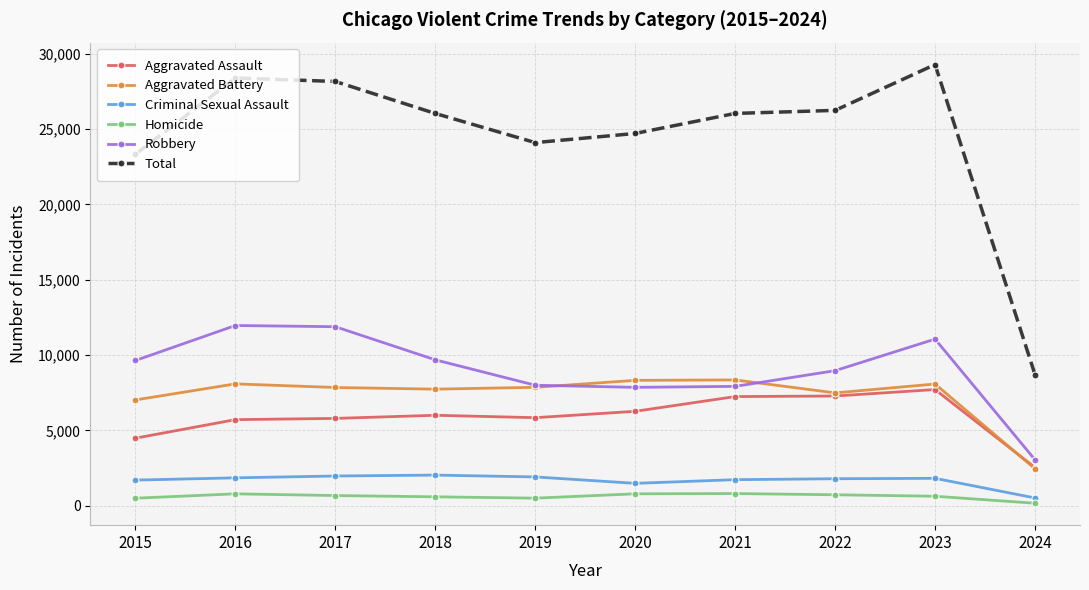

The Aggravated Battery series shows 10888 at 2019. True or false?

False